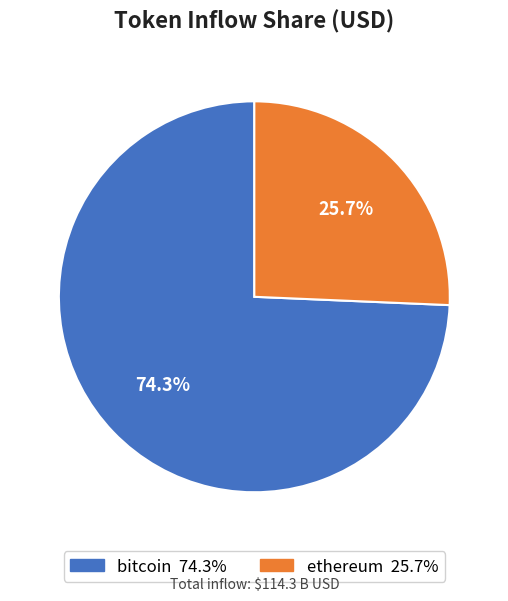

Is there any slice that represents more than half of the pie?

Yes